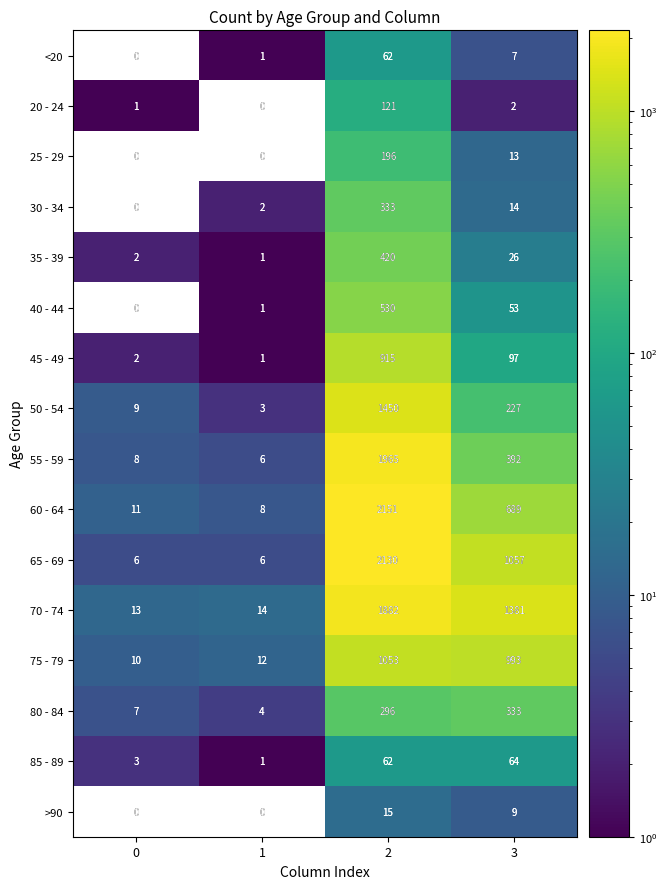

How many series are shown in this chart?

16